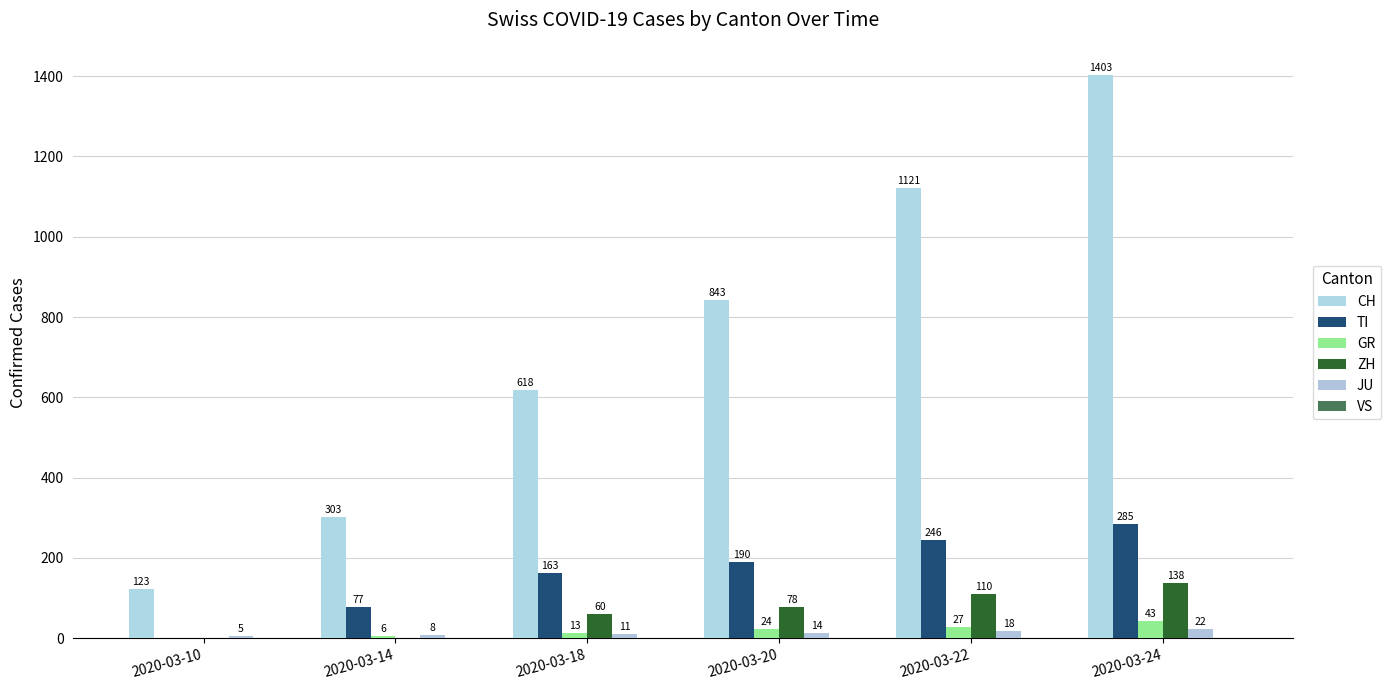

How many groups of bars are there?

6